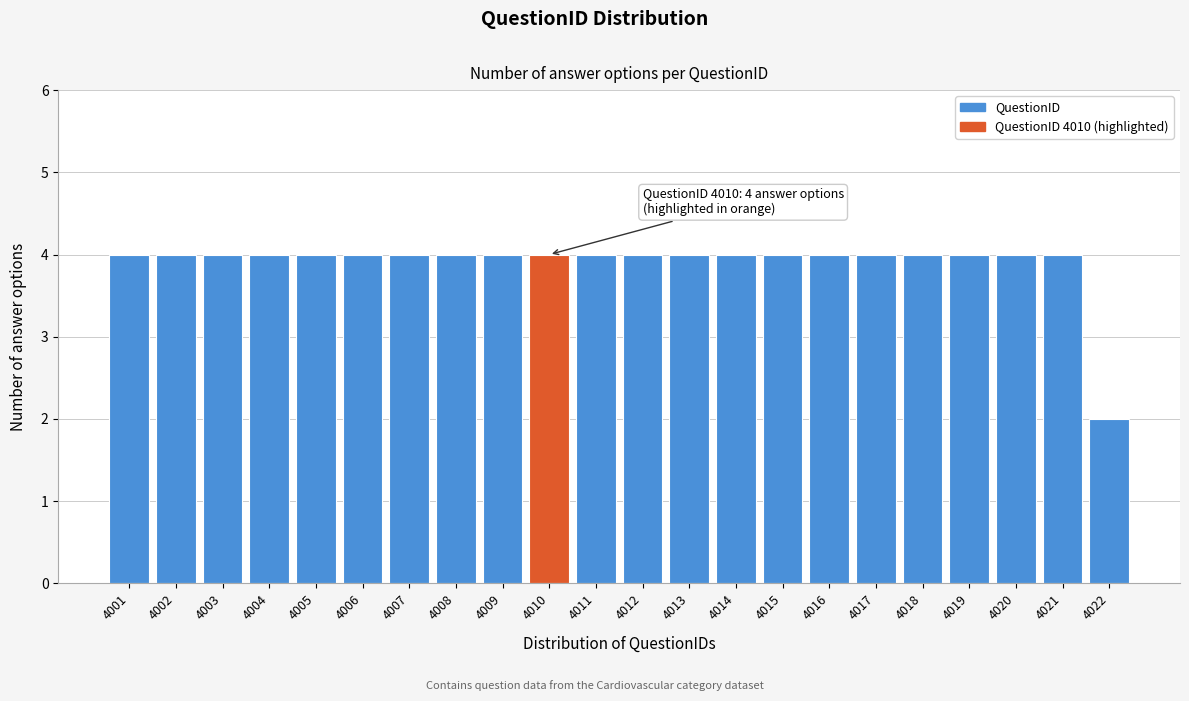

Reading left to right, list all the values displayed in this chart.

4001=4	4002=4	4003=4	4004=4	4005=4	4006=4	4007=4	4008=4	4009=4	4010=4	4011=4	4012=4	4013=4	4014=4	4015=4	4016=4	4017=4	4018=4	4019=4	4020=4	4021=4	4022=2